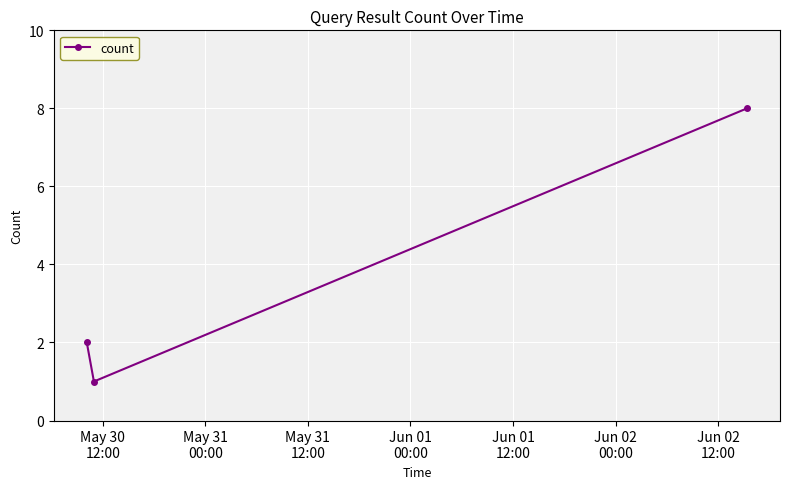

What is the maximum value shown in the chart?

8